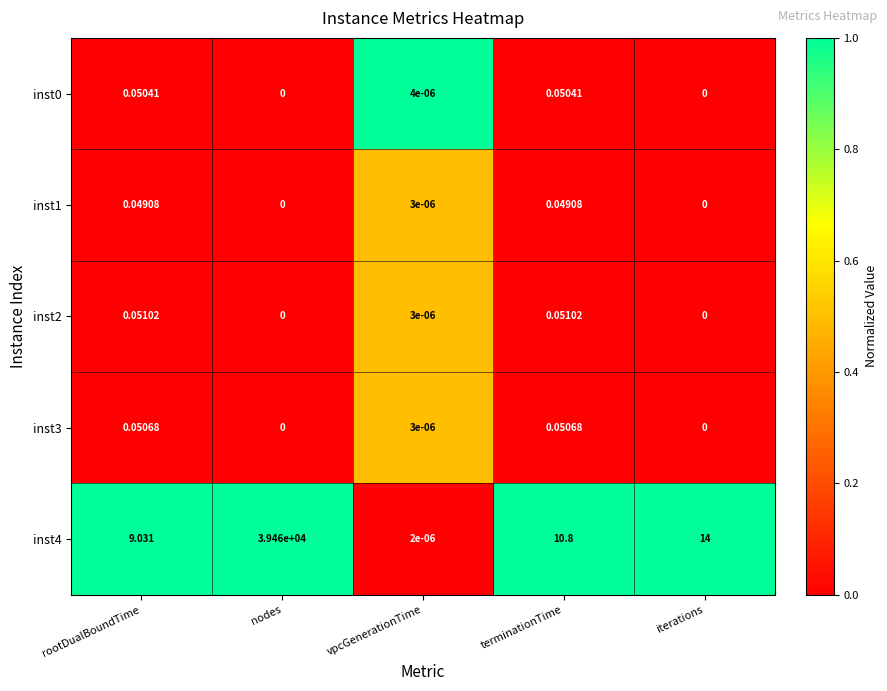

Which label corresponds to the largest value in the chart?

nodes